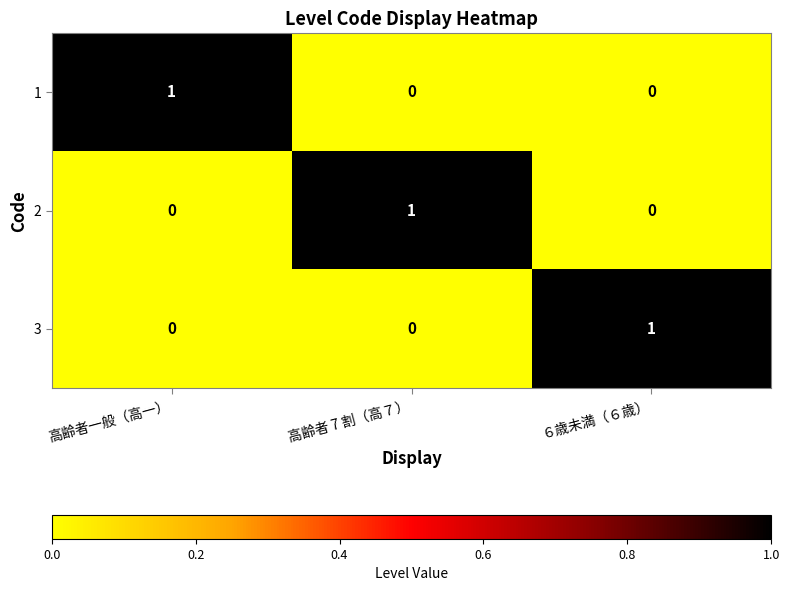

At how many categories does at least one series exceed 0?

3